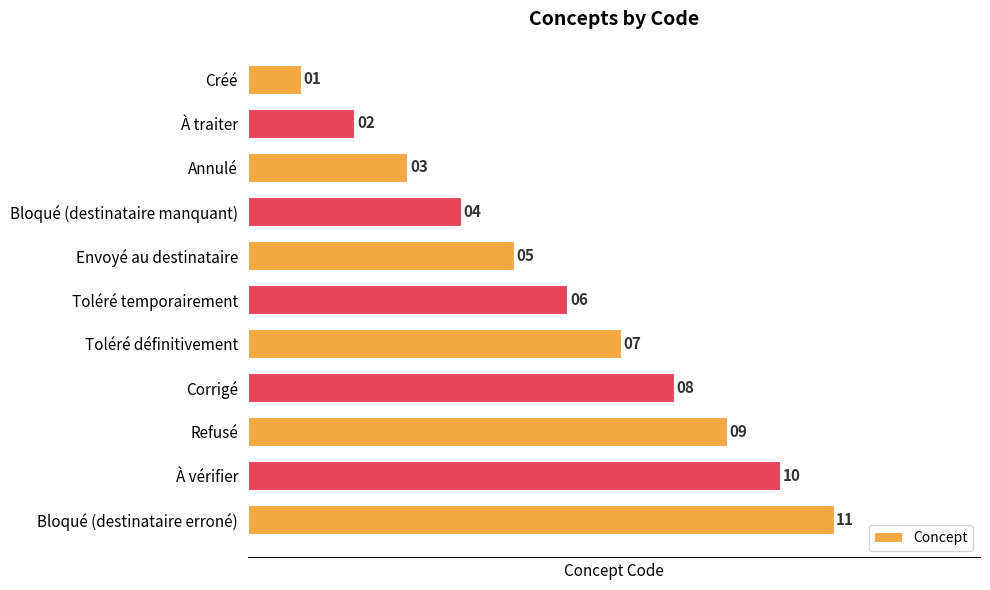

List the labels in order of value, largest first.

Bloqué (destinataire erroné), À vérifier, Refusé, Corrigé, Toléré définitivement, Toléré temporairement, Envoyé au destinataire, Bloqué (destinataire manquant), Annulé, À traiter, Créé